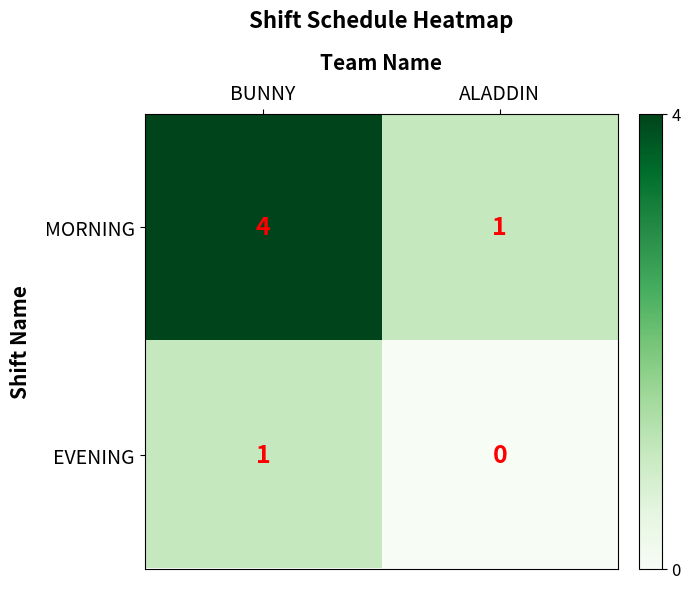

Reading left to right, list all the values displayed in this chart.

MORNING: 4	1
EVENING: 1	0